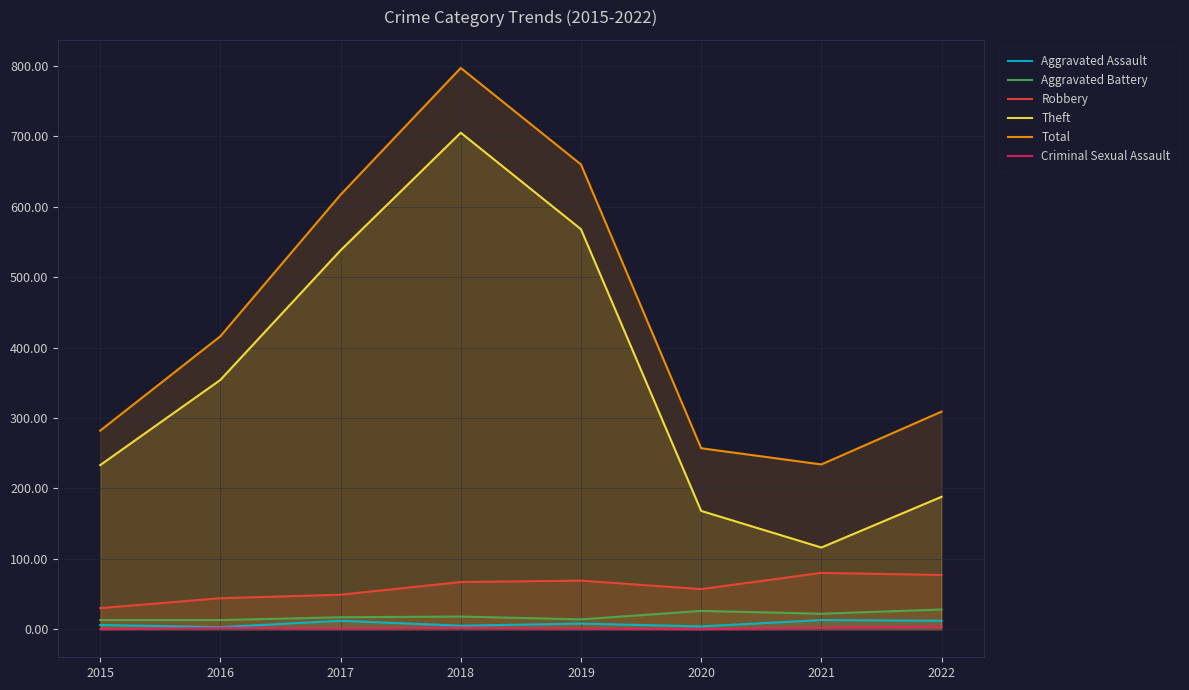

Rank the categories by Total value from highest to lowest.

2018, 2019, 2017, 2016, 2022, 2015, 2020, 2021